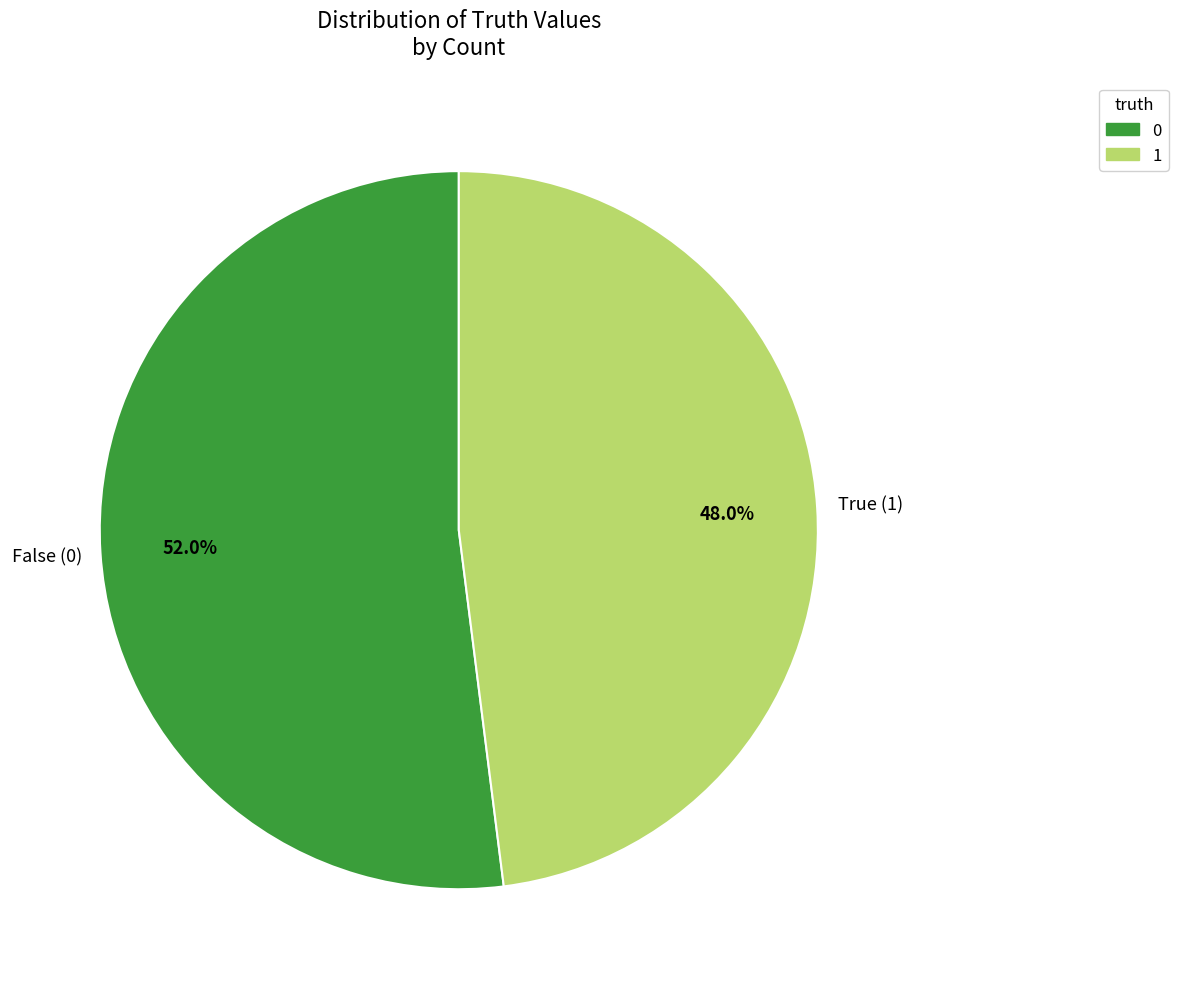

What percentage is NOT represented by 1?

52.0%